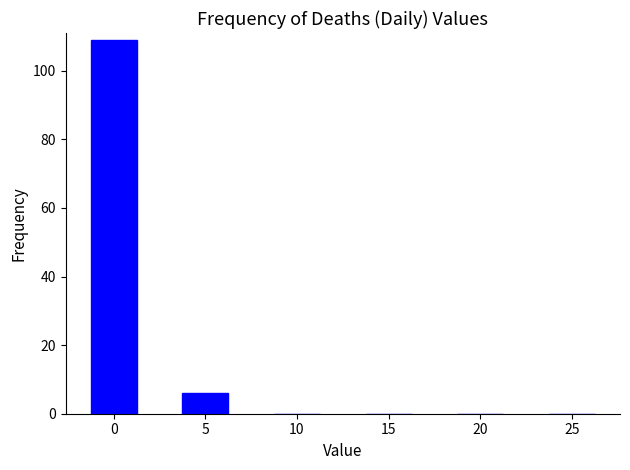

True or false: the data shows 51 at 25.

False